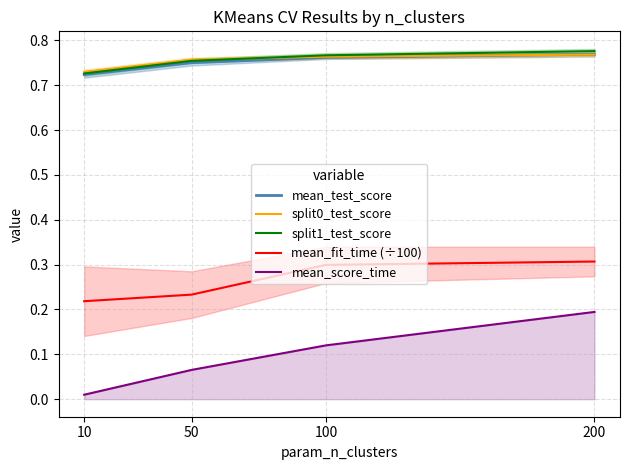

Is the value of split0_test_score at 200 greater than the value of mean_test_score at 50?

Yes